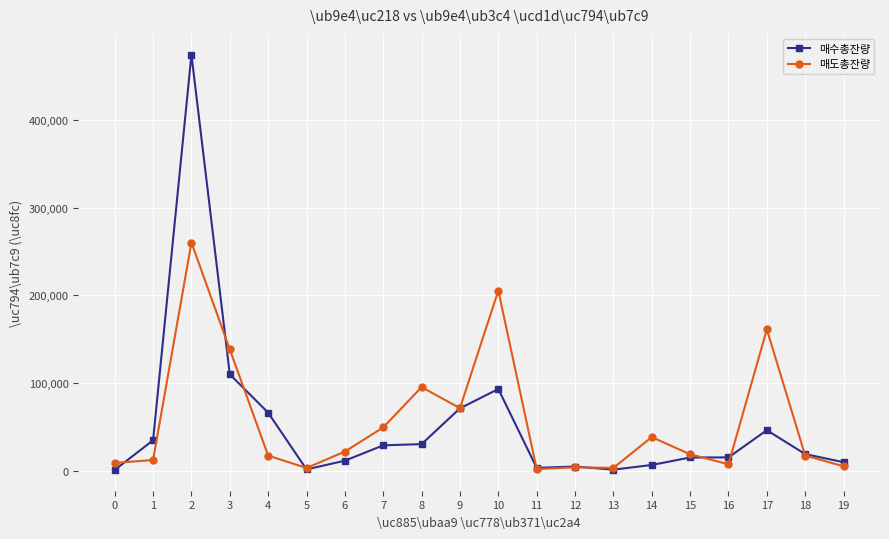

At how many categories does at least one series exceed 367581?

1